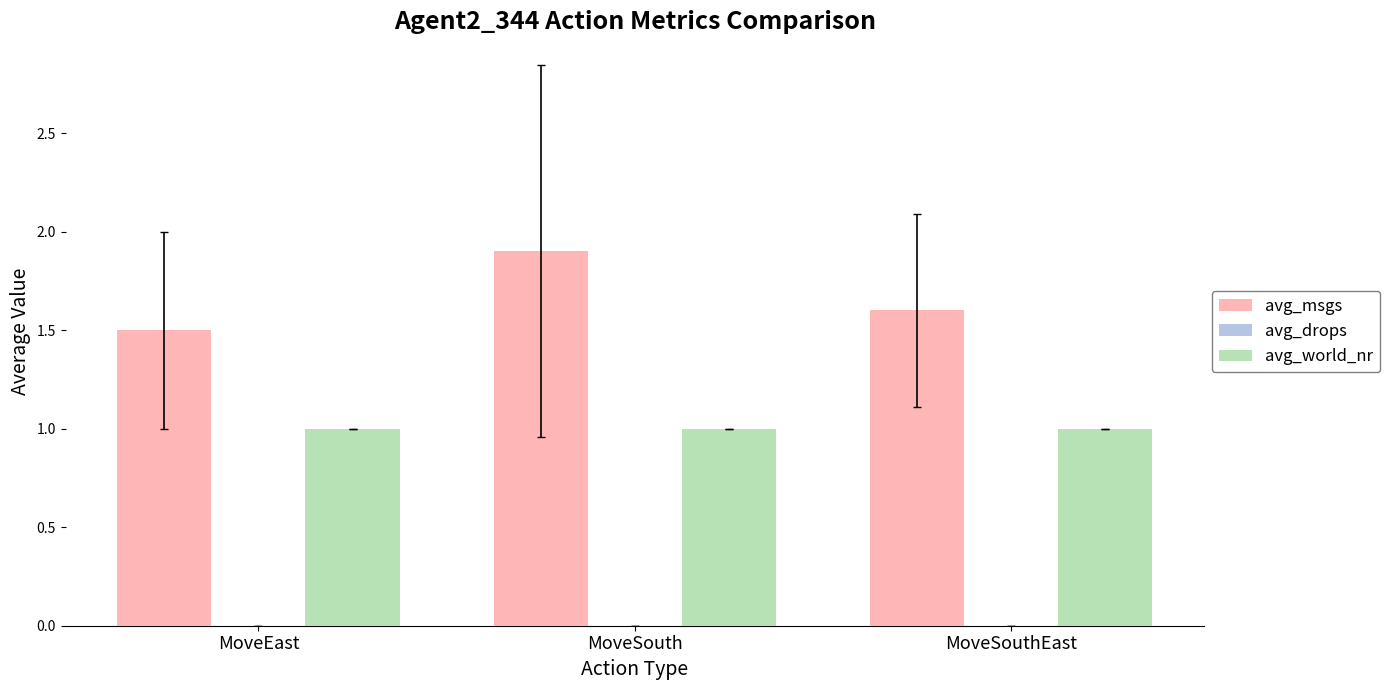

True or false: avg_world_nr has a value of 1.6 at MoveSouth.

False